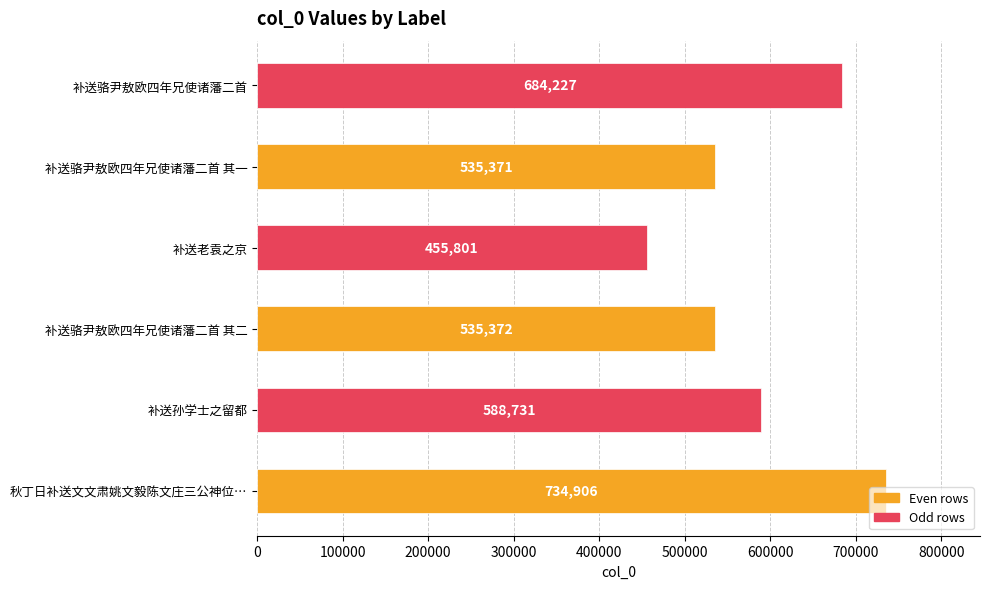

What is the change in value from 秋丁日补送文文肃姚文毅陈文庄三公神位… to 补送老袁之京?

-279105